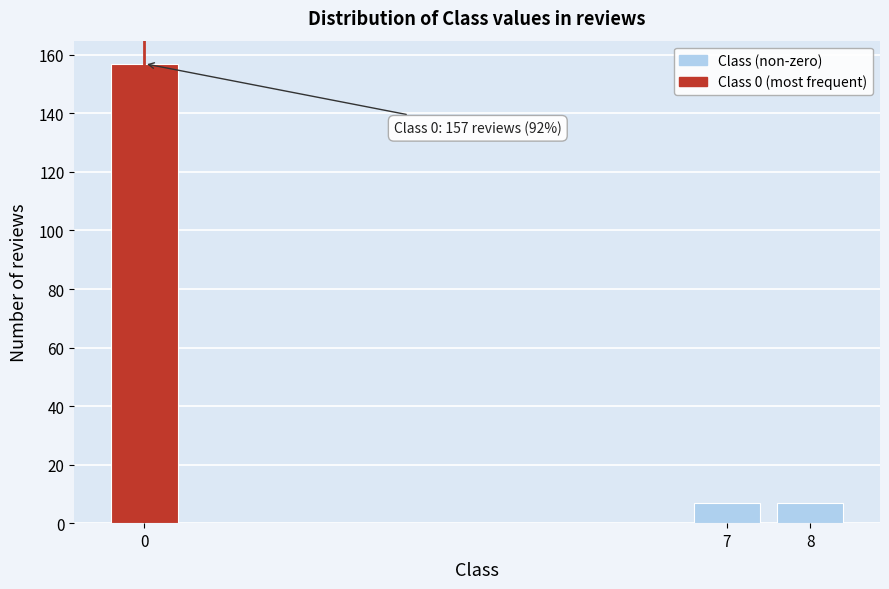

Reading left to right, list all the values displayed in this chart.

0=157	7=7	8=7